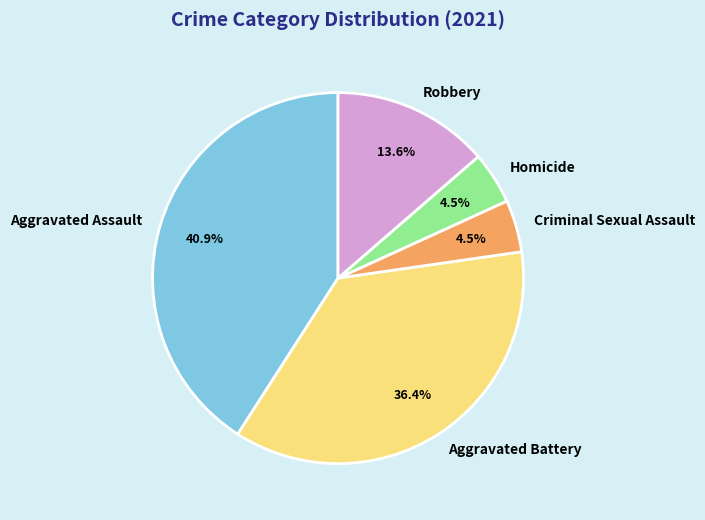

What is the largest slice in the pie chart?

Aggravated Assault